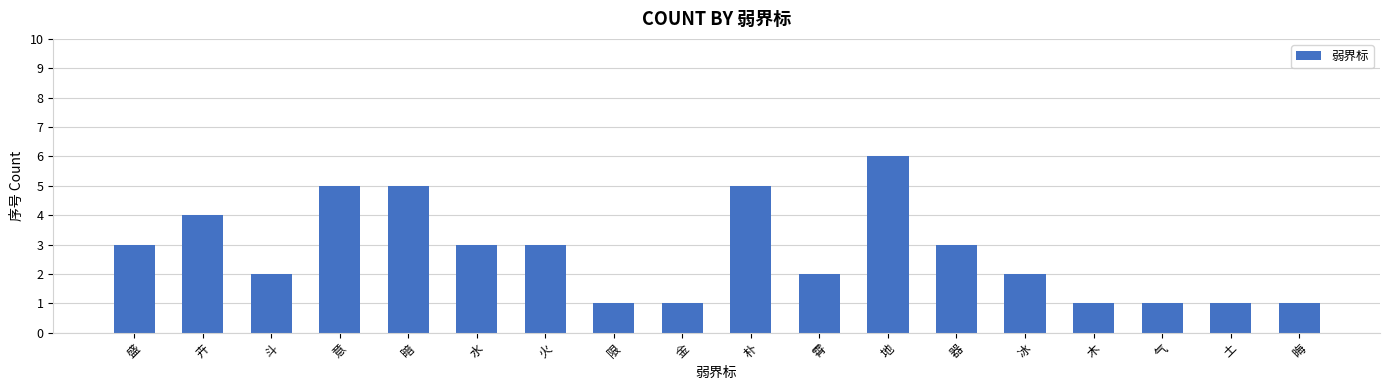

What is the label of the 7th bar from the right?

地